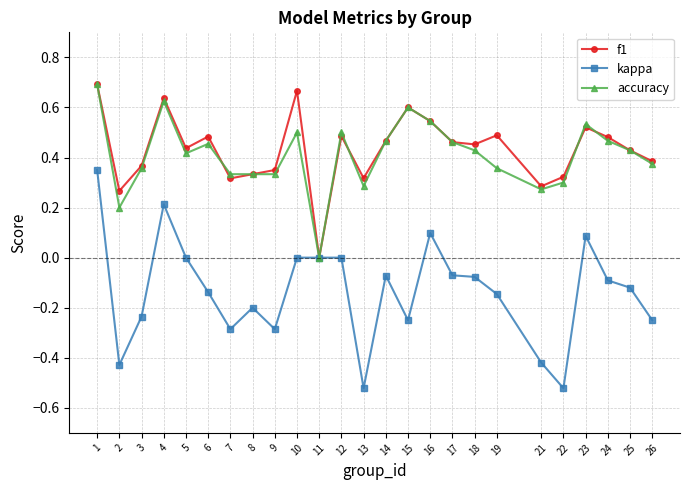

What is the total value across all series at 24?

0.9